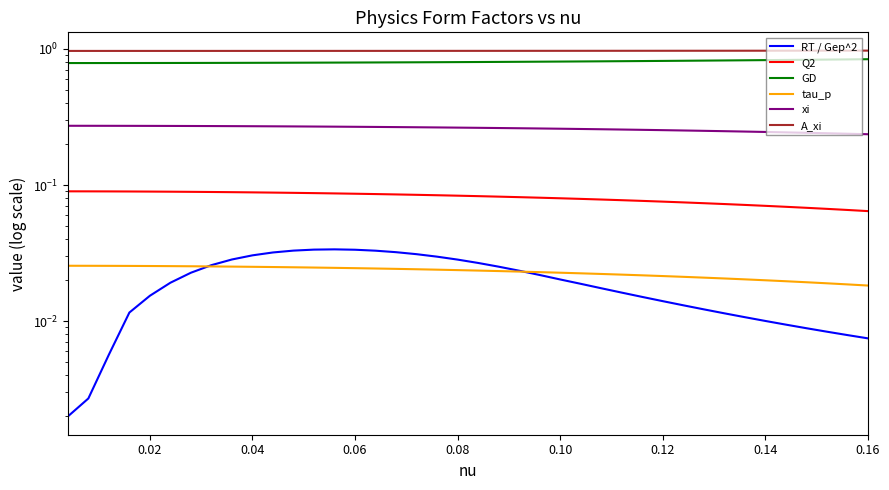

What is the average value of the xi series?

0.3